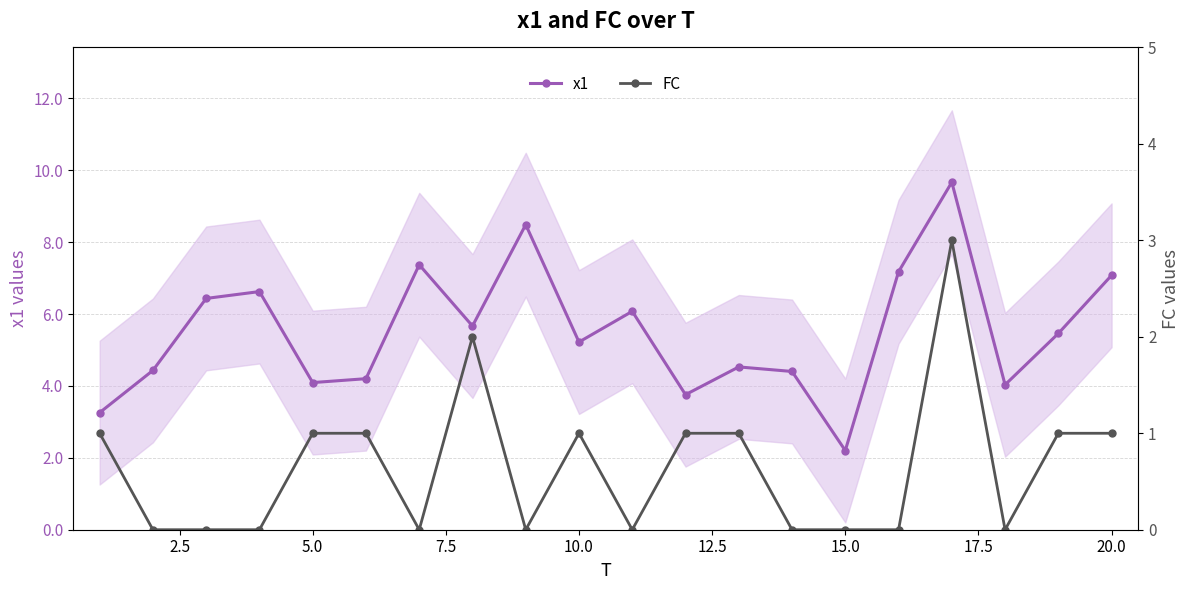

What is the lowest value of the x1 series?

2.2